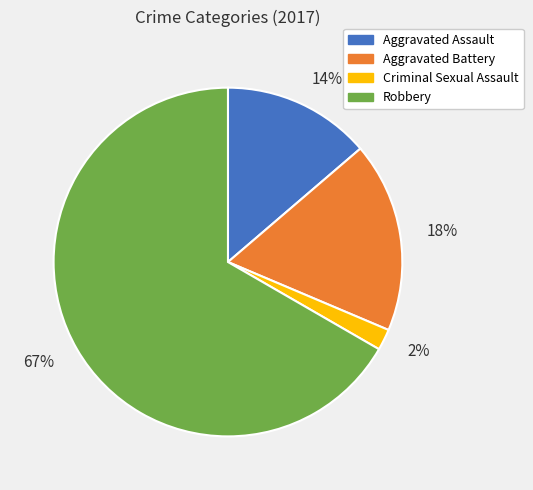

To the nearest percent, what is the difference between the Aggravated Battery and Criminal Sexual Assault slice percentages?

16%